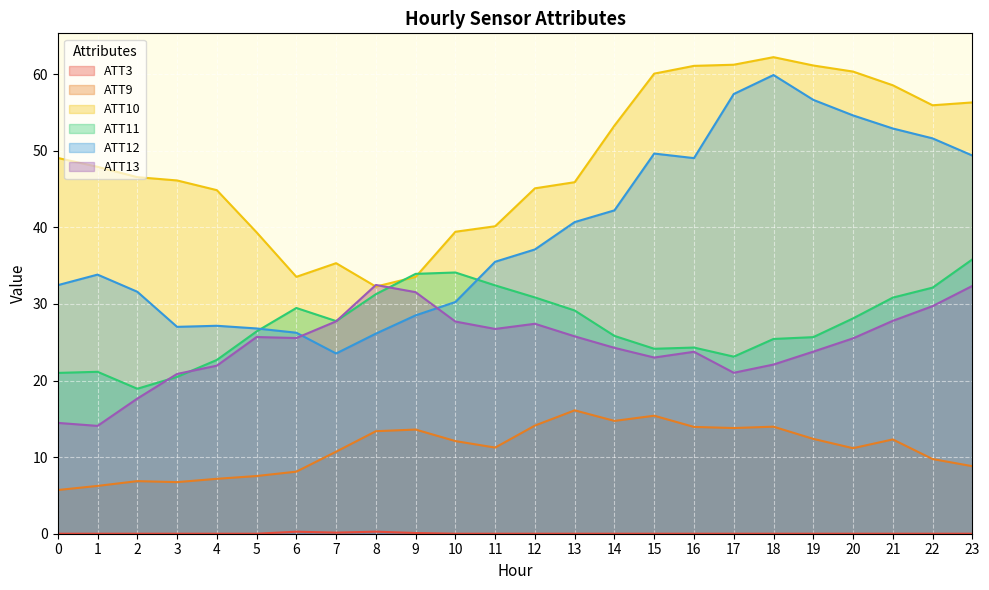

How many values in the ATT9 series exceed 12?

12